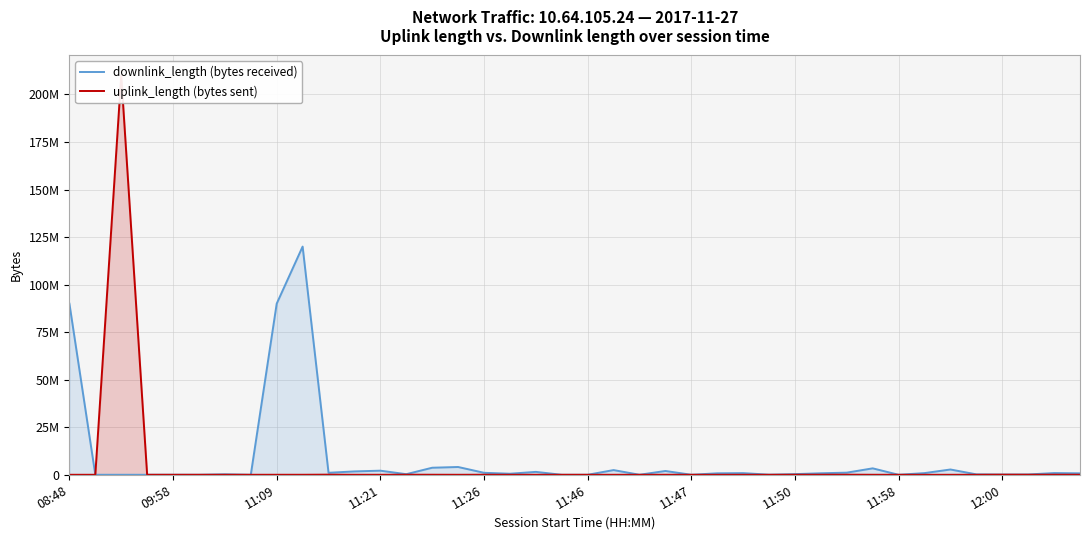

Is the value of uplink_length (bytes sent) at 29 greater than the value of downlink_length (bytes received) at 12?

No